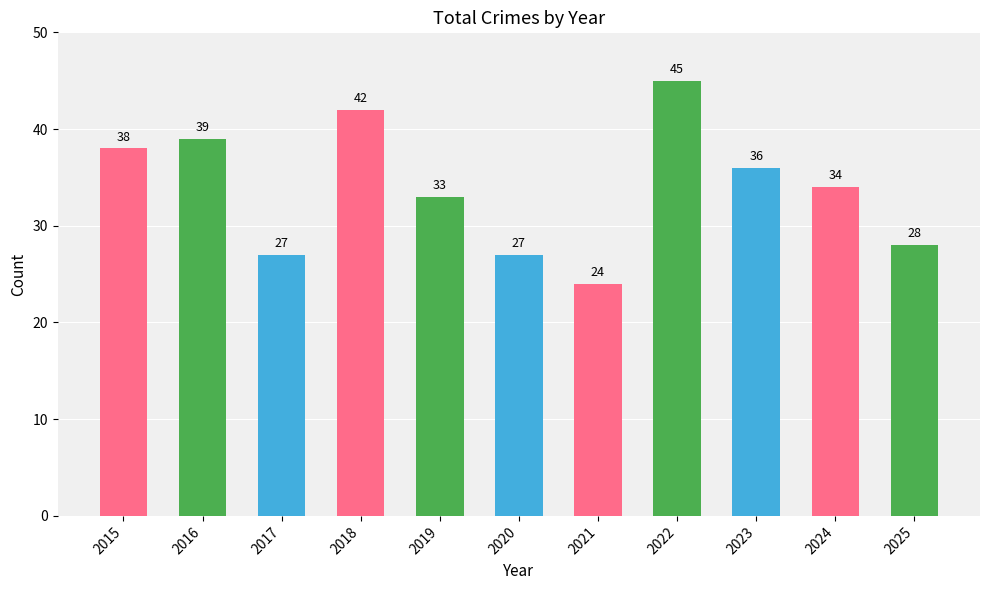

What is the sum of the values at 2021 and 2025?

52